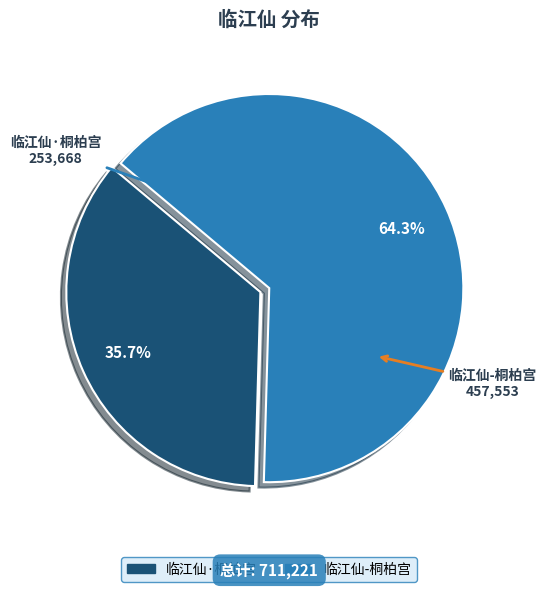

The 临江仙-桐柏宫 slice represents 59% of the pie. True or false?

False